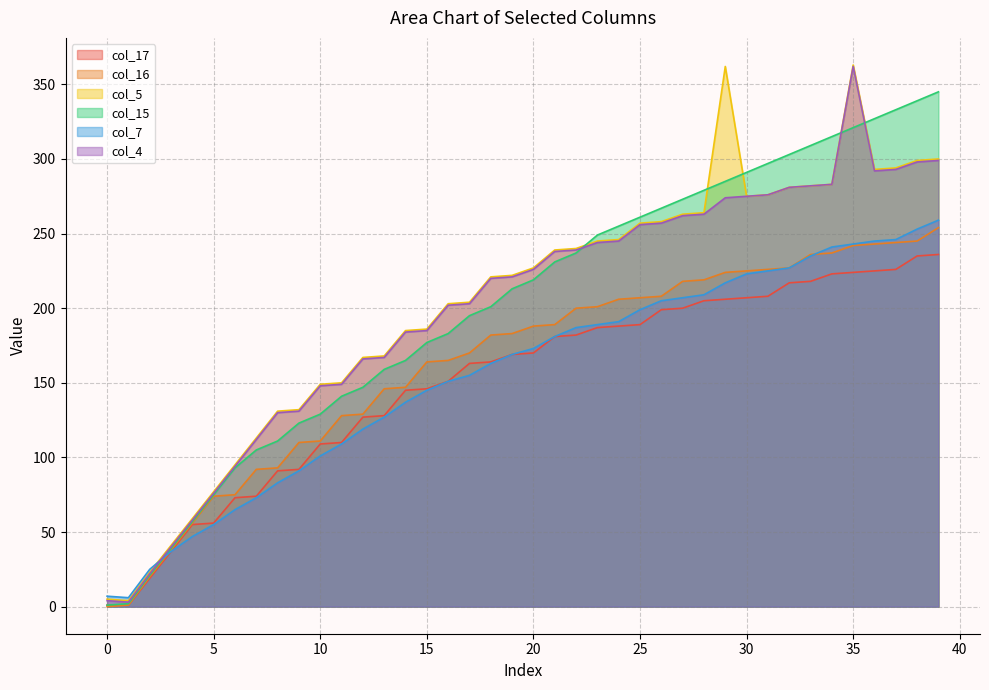

Which label corresponds to the largest value in the chart?

35